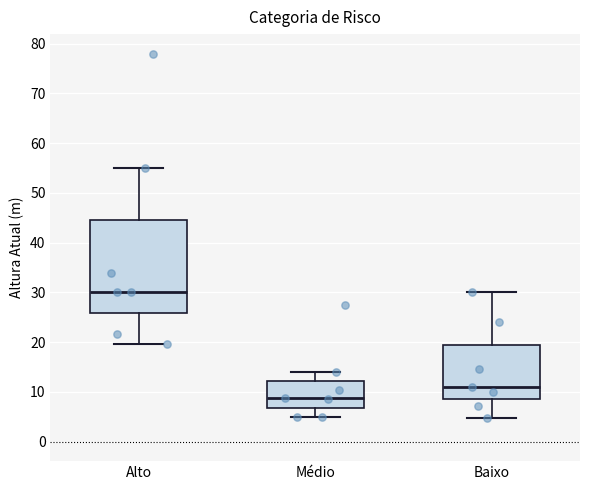

Where does the upper whisker of the box for Alto end on the y-axis? The values are not printed on the chart, so give them approximately, as read against the axis.

55